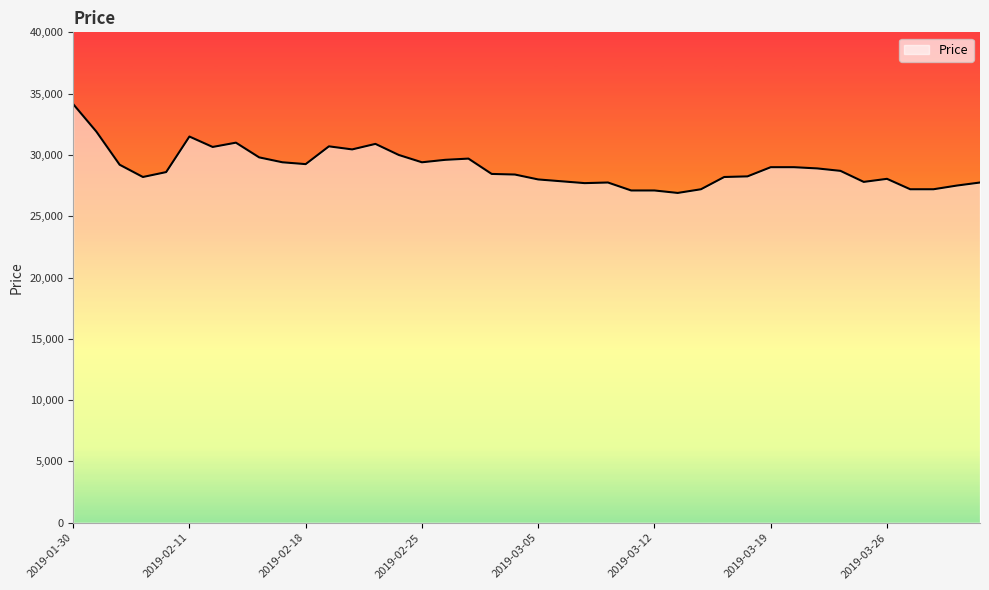

What is the sum of all values?

1158400